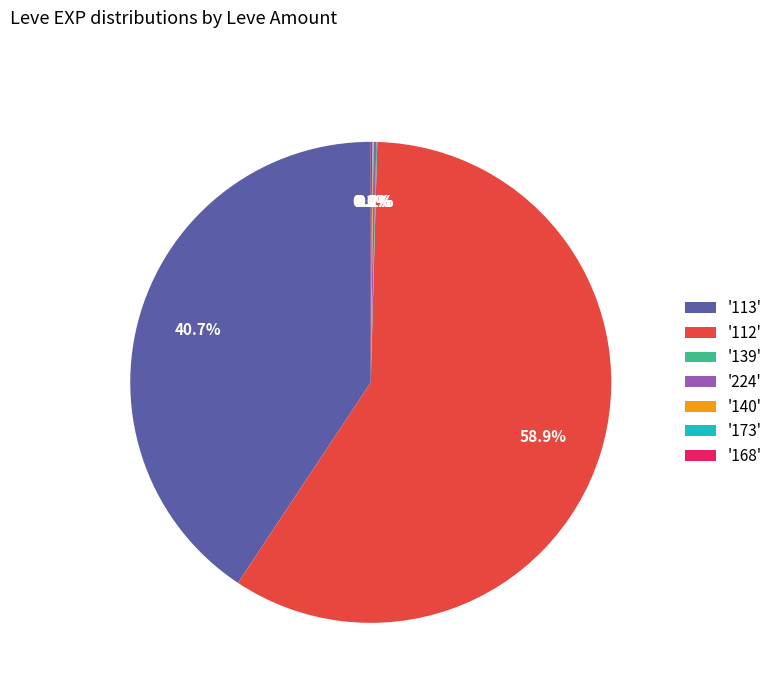

Is there any slice that represents more than half of the pie?

Yes